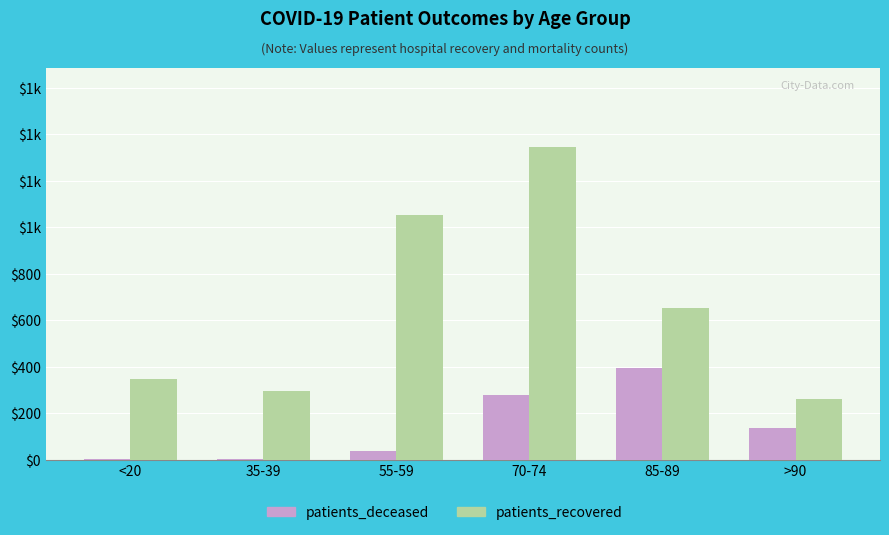

What are all the series names shown in the legend?

patients_deceased, patients_recovered